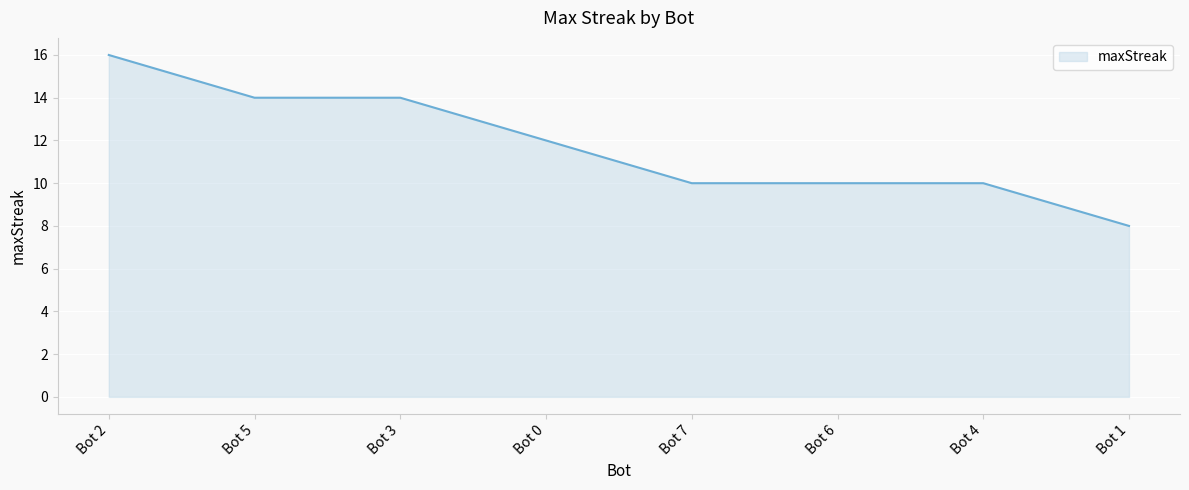

What is the sum of all values?

94